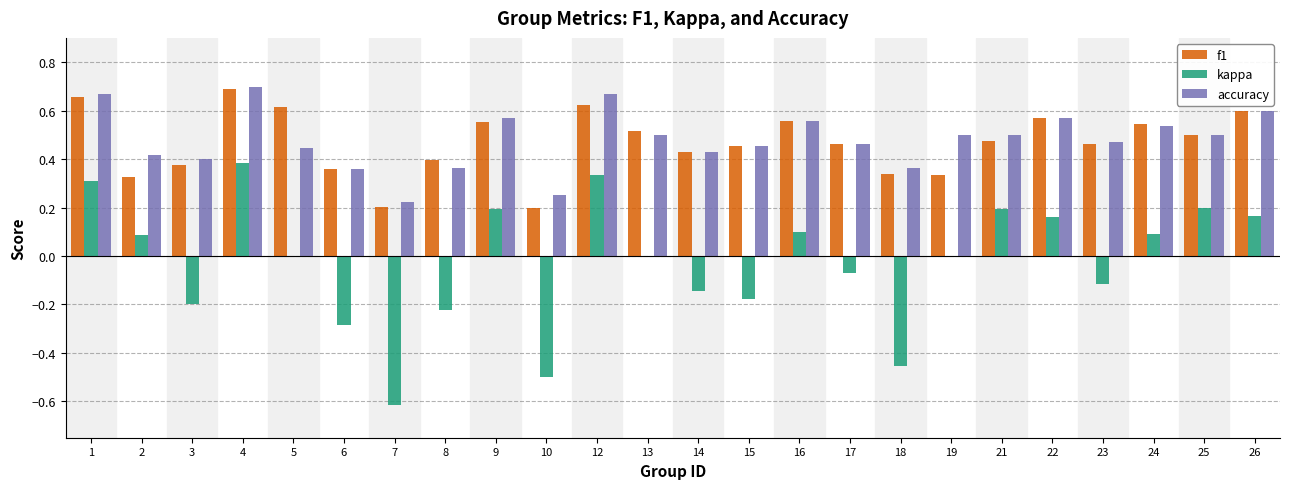

Is the value of accuracy at 6 greater than the value of f1 at 16?

No